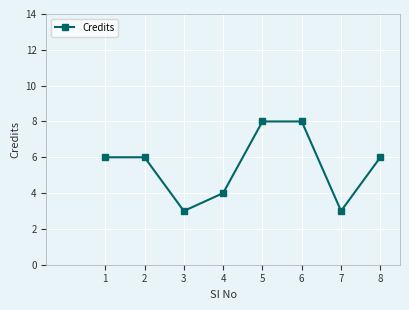

What value does the data have at 1?

6